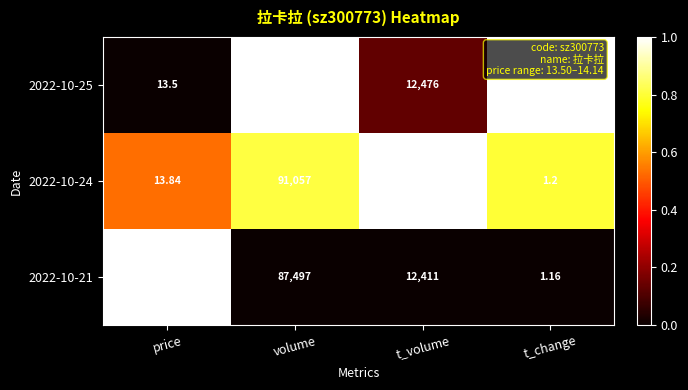

Which series has the largest range (max minus min)?

2022-10-25